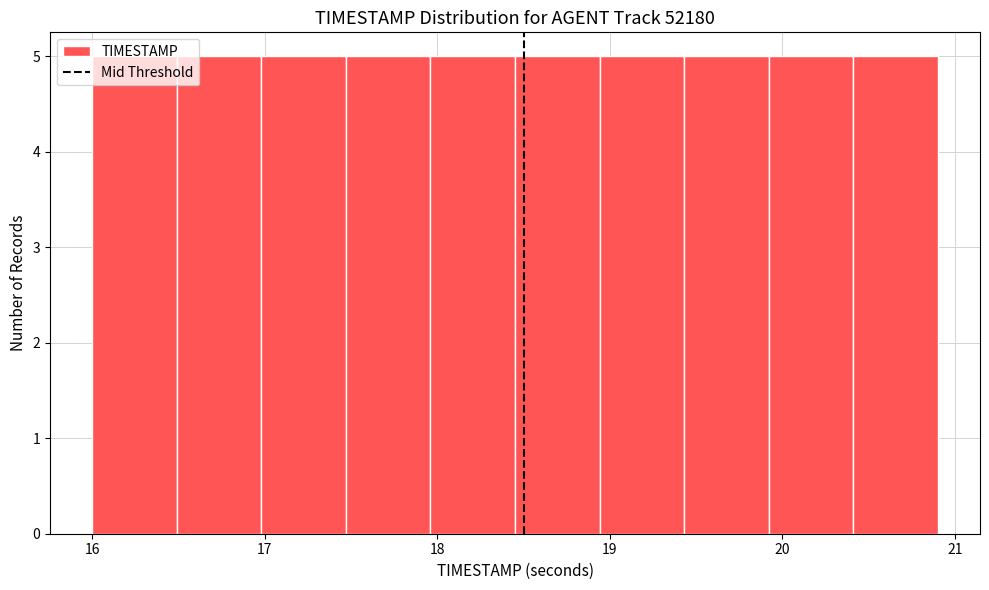

What is the height of the bar covering 17.96 to 18.45 on the x-axis? Neither the bar edges nor the heights are printed on the chart, so give them approximately, as read against the axes.

5